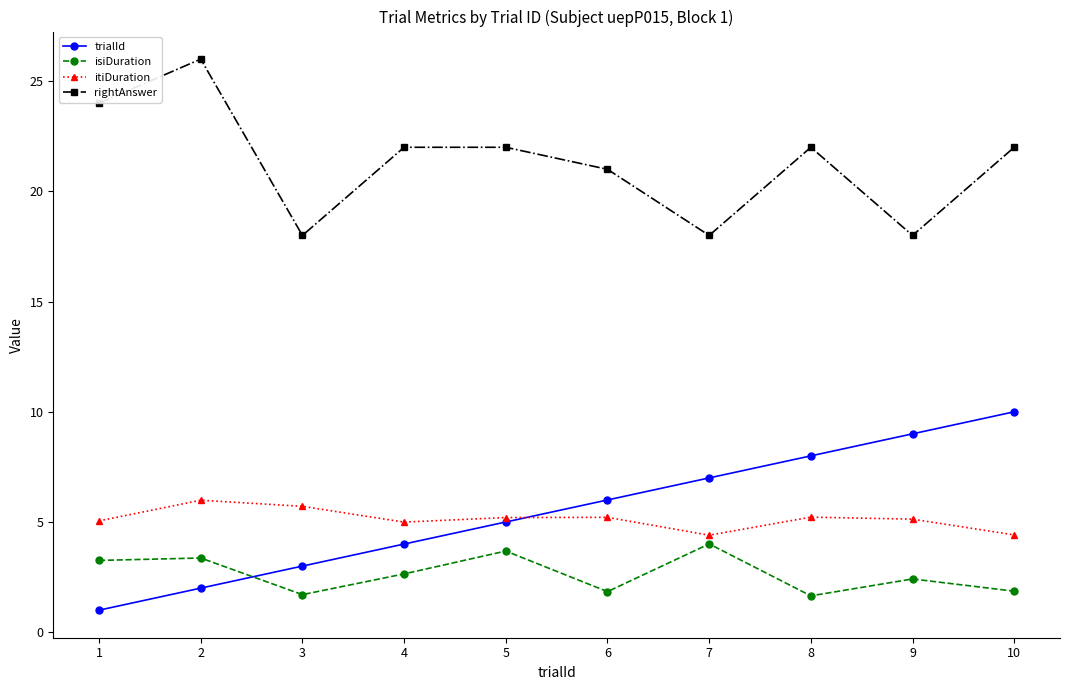

True or false: trialId and itiDuration cross at least once.

True